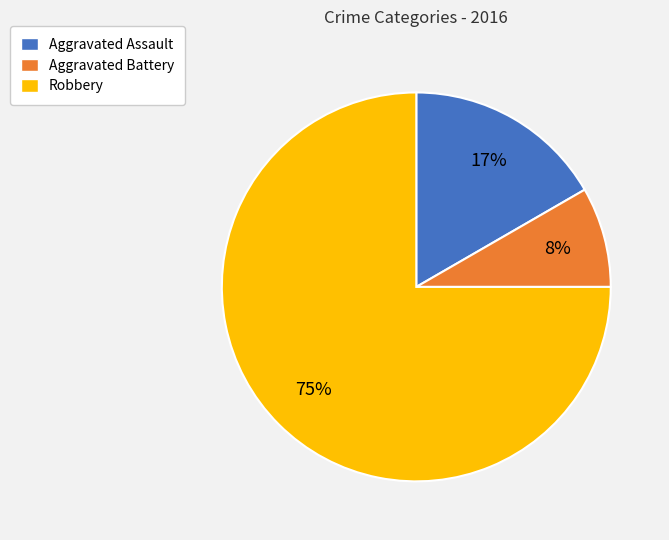

Which has a higher value, Robbery or Aggravated Assault?

Robbery